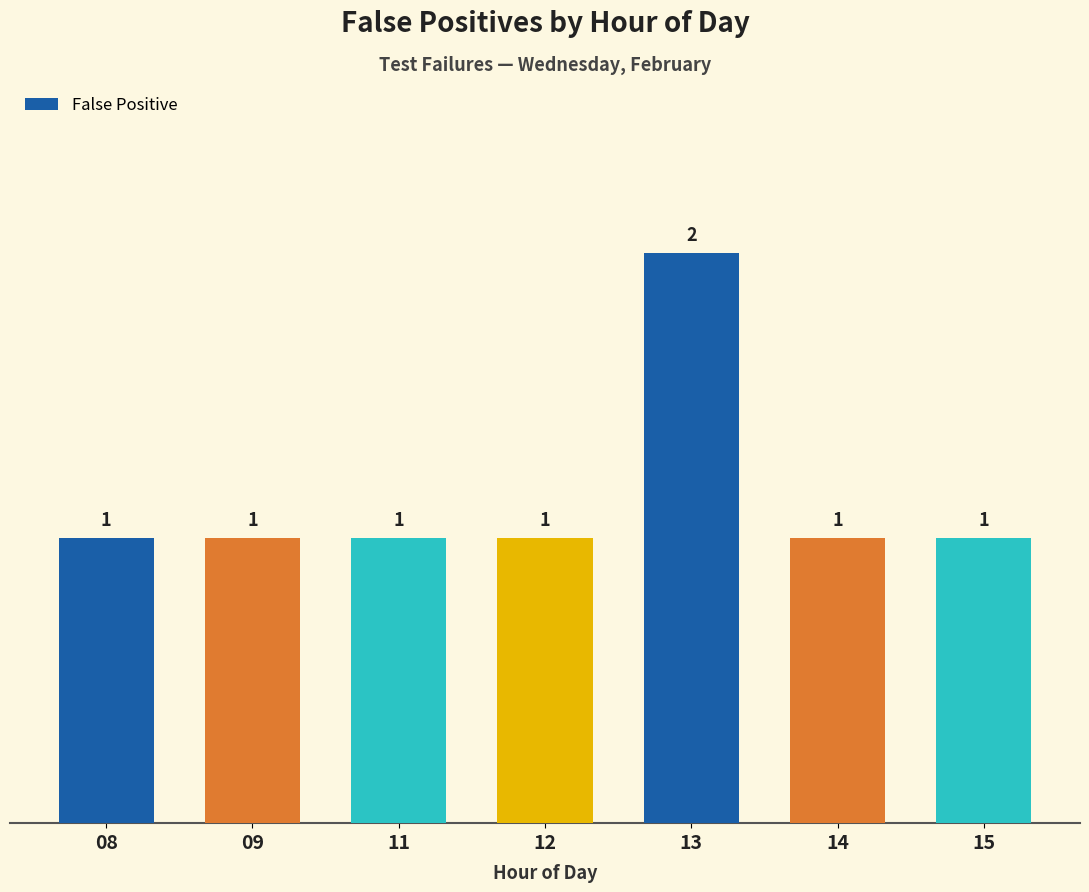

What is the ratio of the value at 15 to the value at 09?

1.0